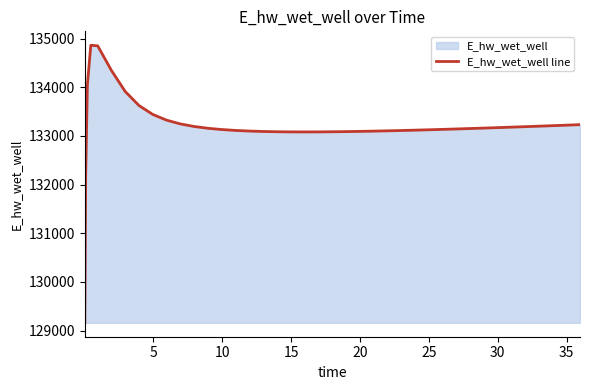

What is the greatest value displayed?

134862.2